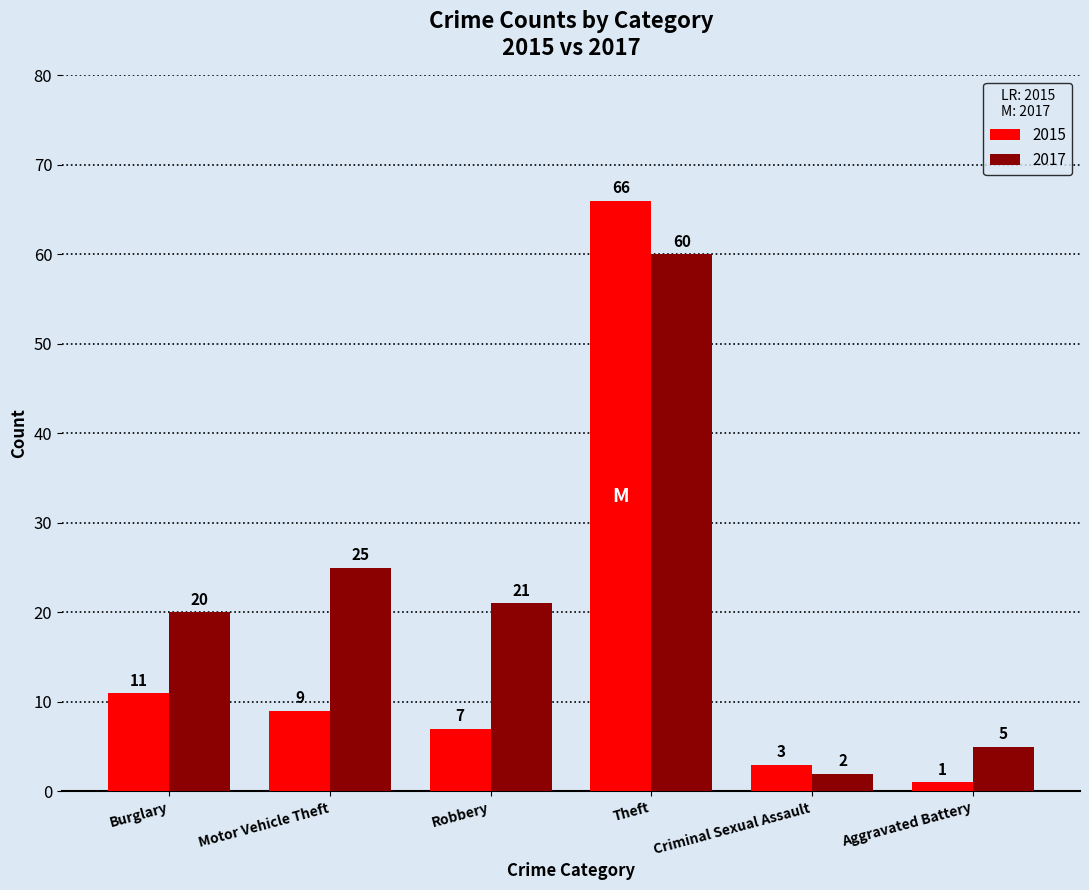

Which series has the largest range (max minus min)?

2015